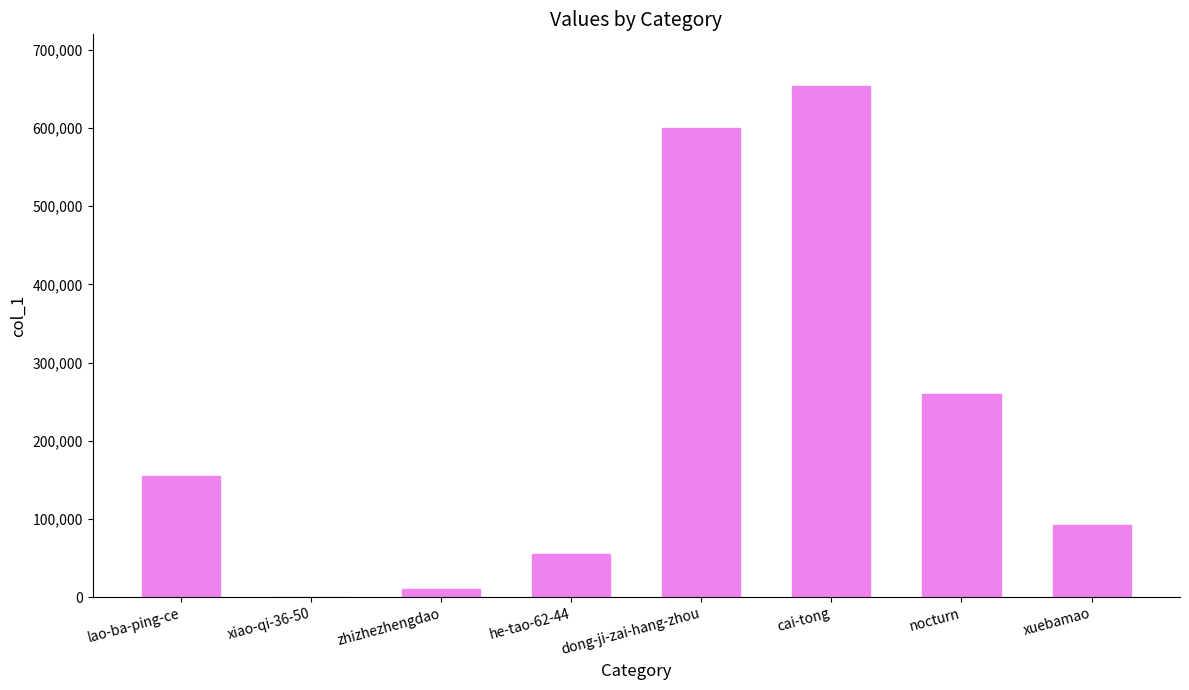

Which has a higher value, zhizhezhengdao or dong-ji-zai-hang-zhou?

dong-ji-zai-hang-zhou